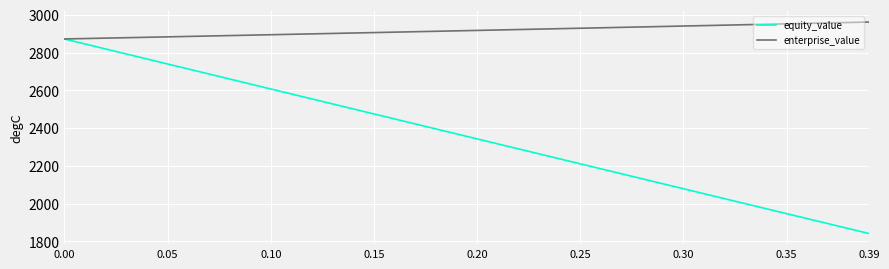

Which series has the largest range (max minus min)?

equity_value